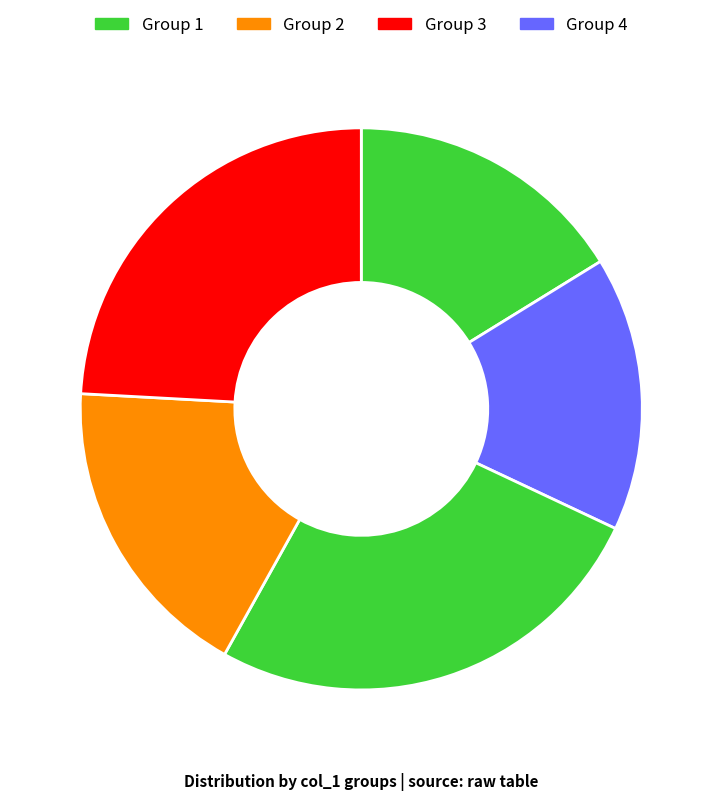

How many segments does this pie chart have?

5